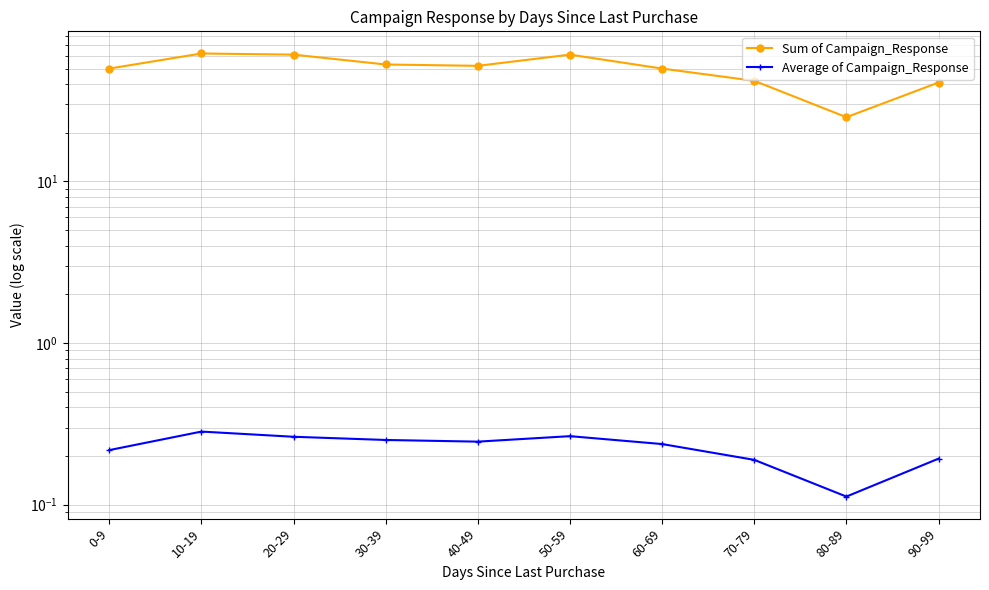

Reading left to right, transcribe all the data shown in this chart.

Sum of Campaign_Response: 50.0	62.0	61.0	53.0	52.0	61.0	50.0	42.0	25.0	41.0
Average of Campaign_Response: 0.2	0.3	0.3	0.3	0.2	0.3	0.2	0.2	0.1	0.2